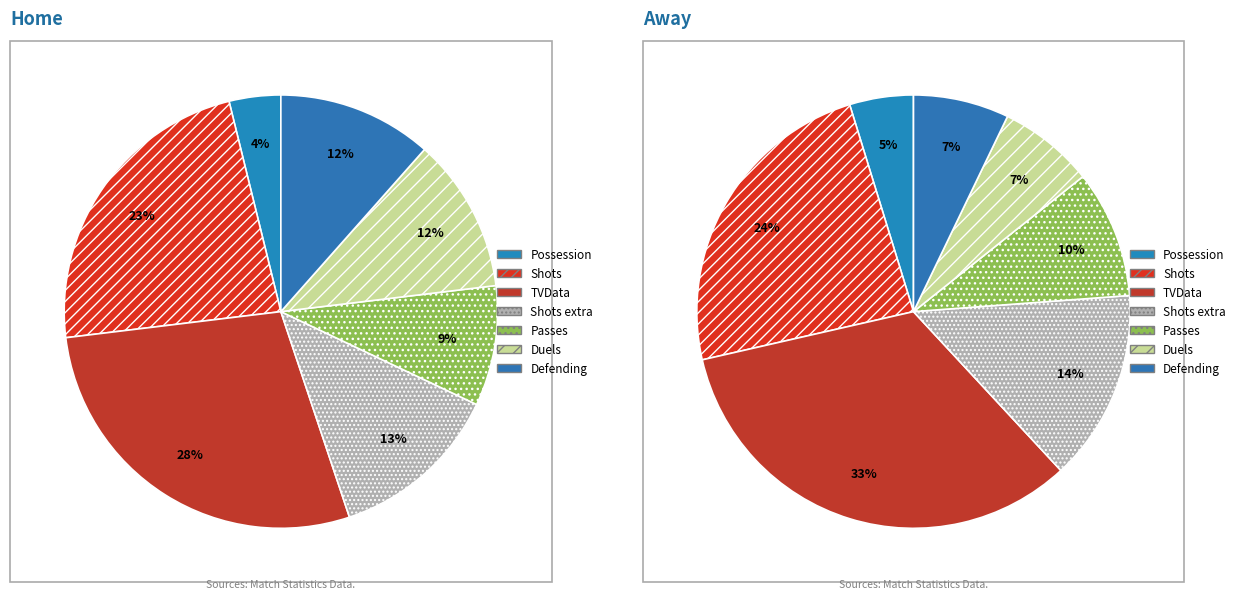

To the nearest percent, what is the average slice percentage?

14%